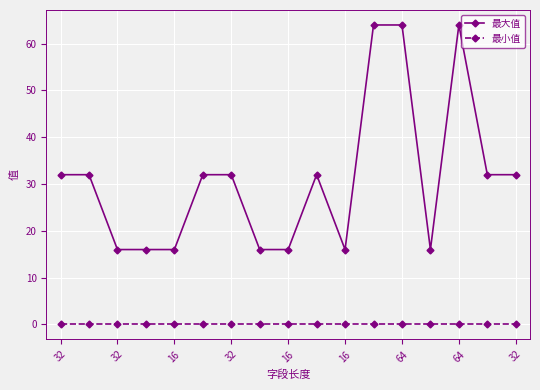

Rank the series by their maximum value, from highest to lowest.

最大值, 最小值